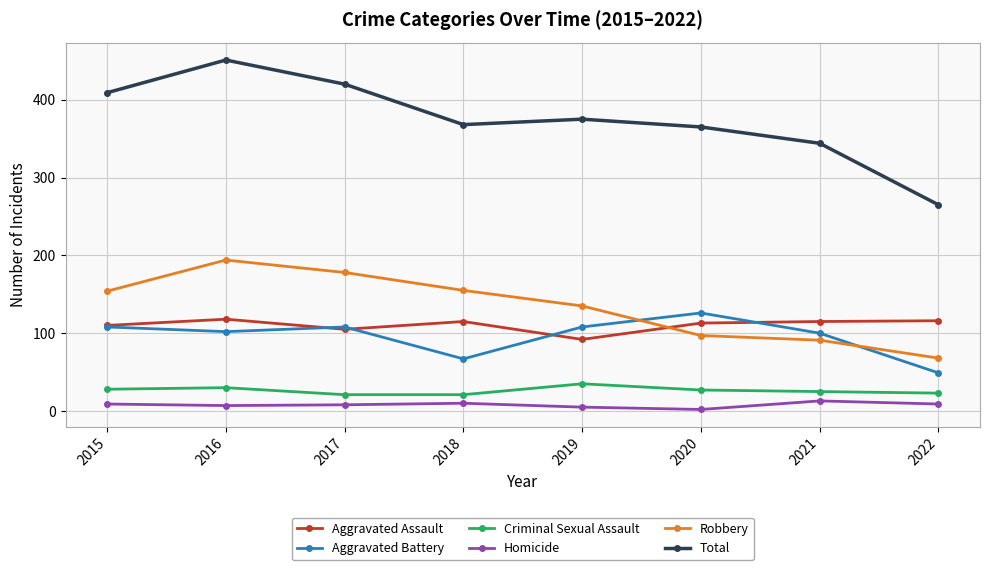

What is the sum of all Aggravated Battery values?

768